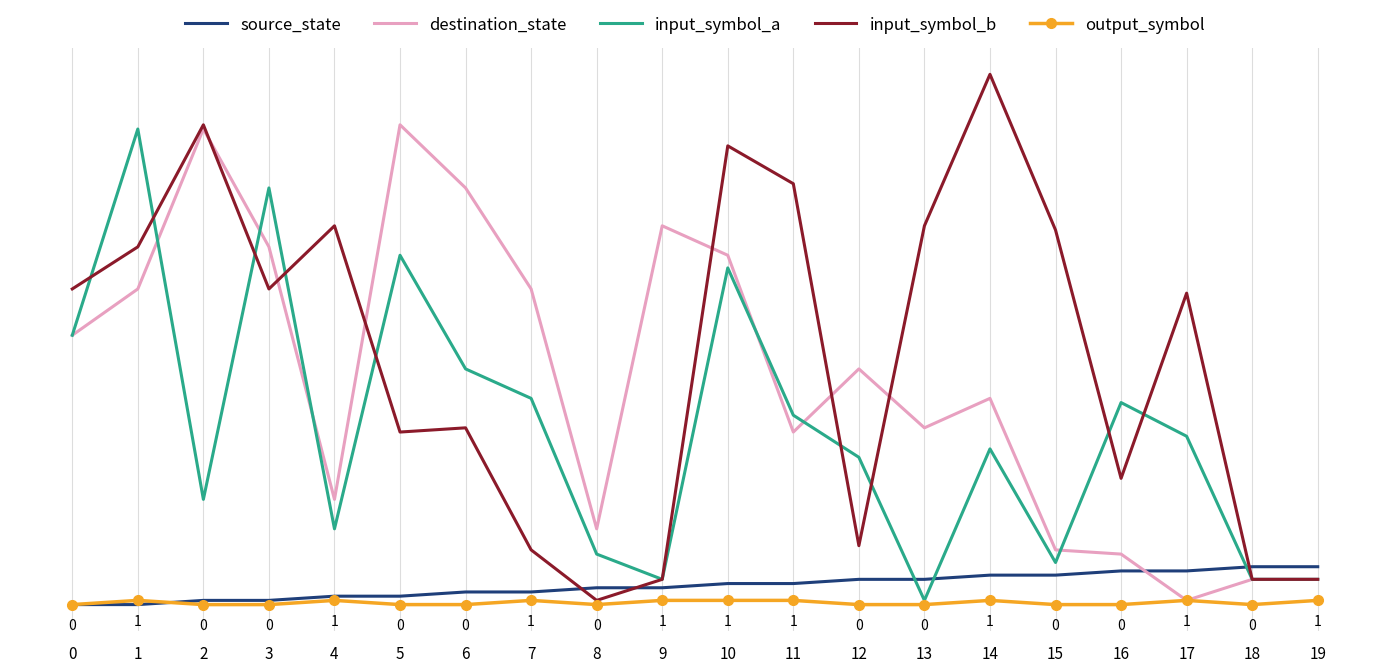

What is the average value of the destination_state series?

53